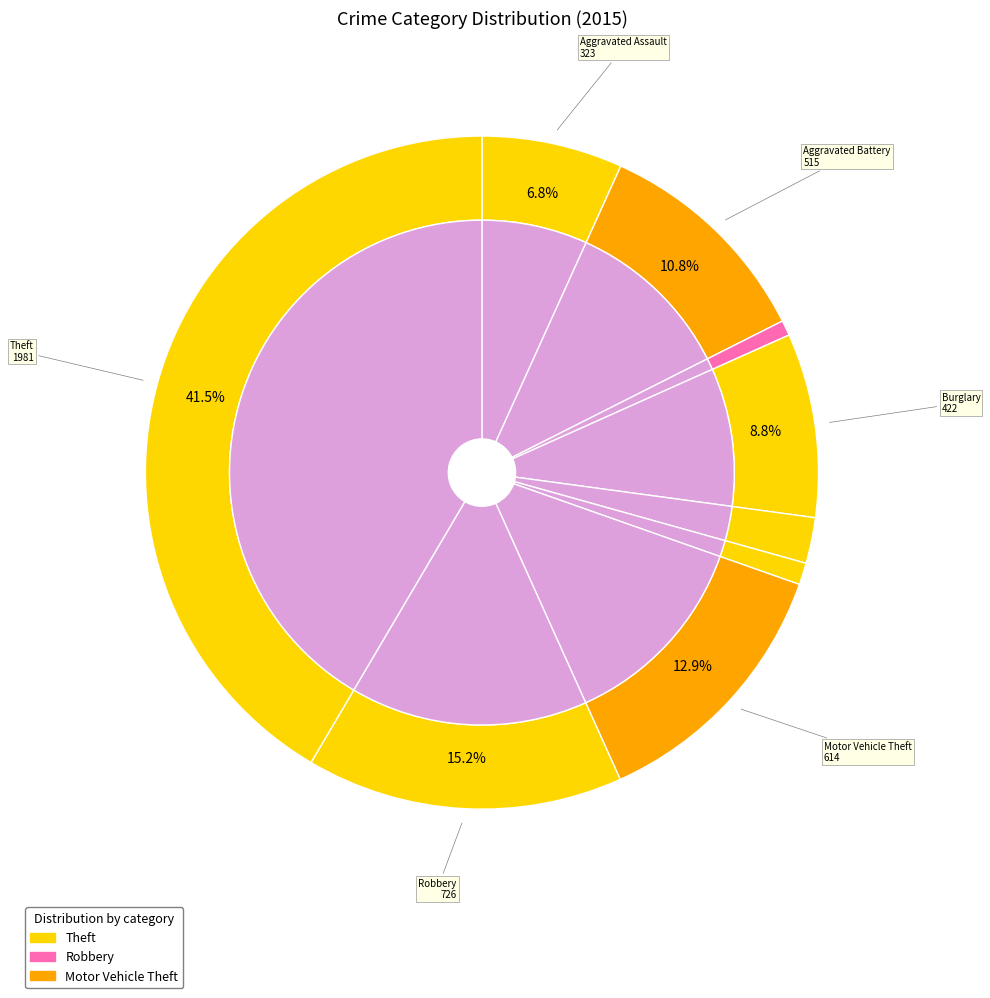

Which category has the biggest portion of the pie?

Theft